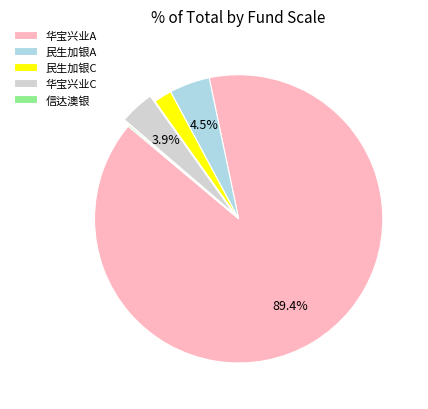

Which has a higher value, 华宝兴业A or 民生加银A?

华宝兴业A